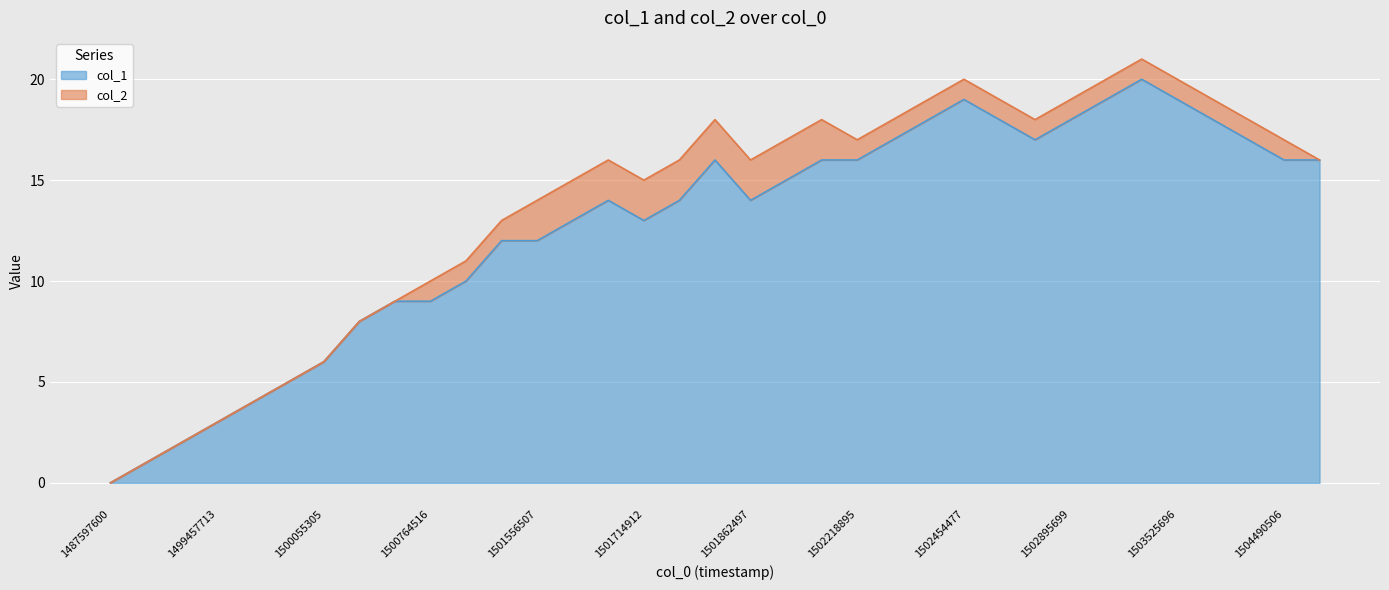

What is the change in value from 1501898498 to 1505305782?

+1